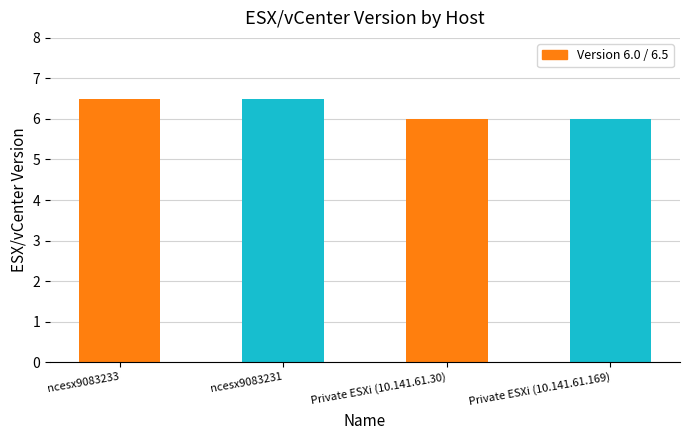

True or false: the data shows 6.0 at Private ESXi (10.141.61.30).

True